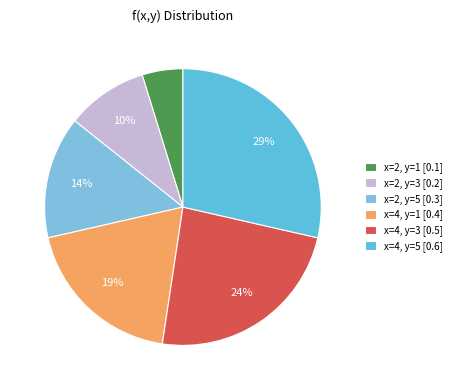

Which has a higher value, x=2, y=5 or x=4, y=5?

x=4, y=5